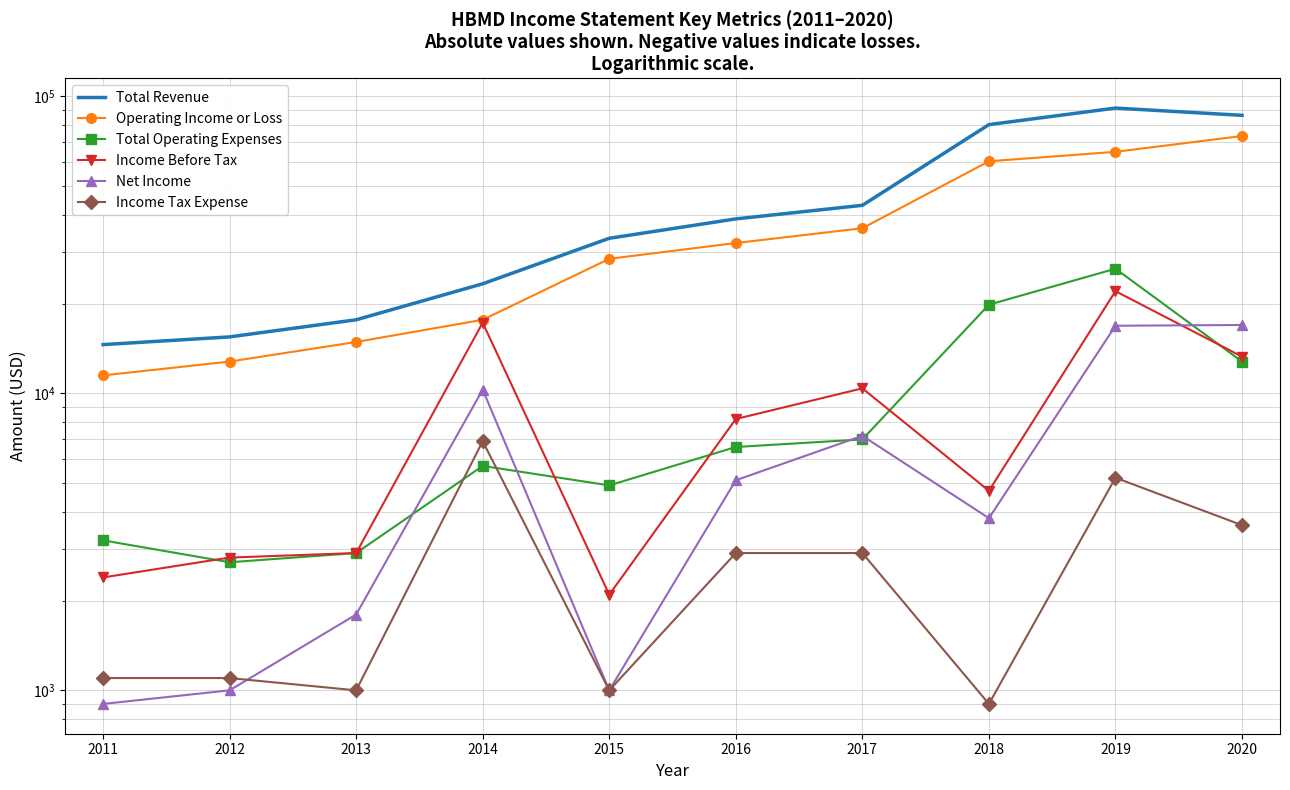

What is the difference between the maximum and minimum values in the Operating Income or Loss series?

62100